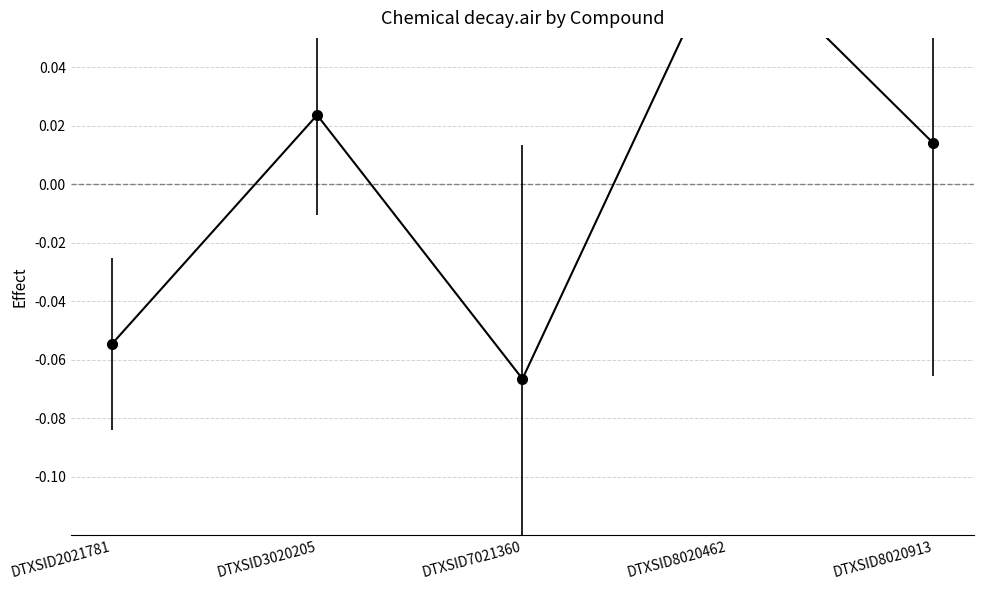

Where is the first local maximum?

DTXSID3020205